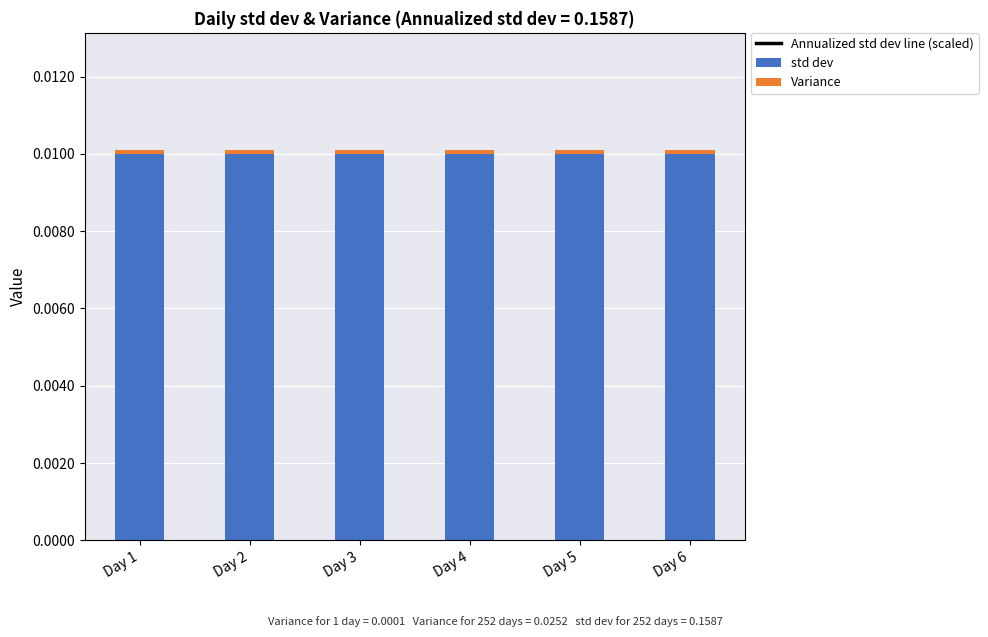

True or false: Variance has a value of 0.0 at Day 2.

True